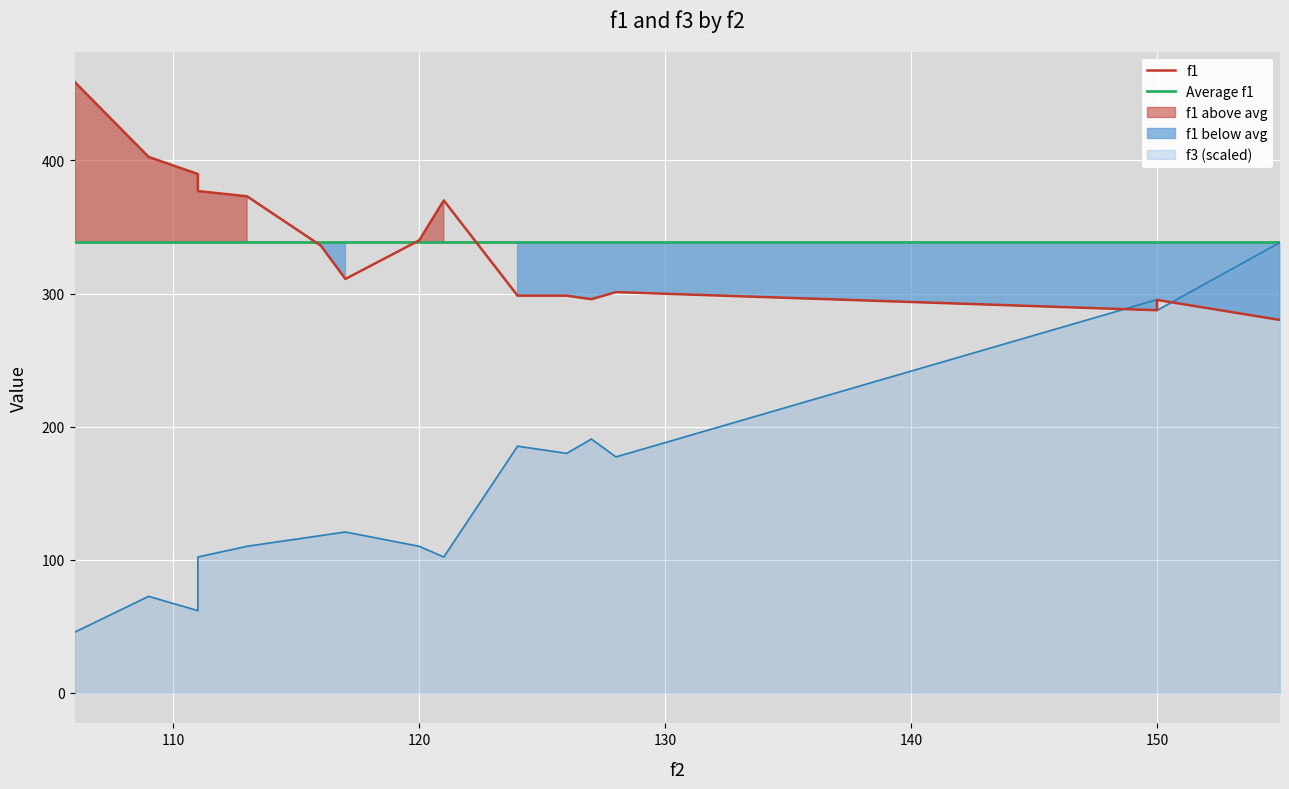

Reading left to right, what are all the values shown in this chart?

f1: 106=458.8	109=402.6	111=389.8	111=377.0	113=373.0	116=336.0	117=310.9	120=339.9	121=370.0	124=298.4	126=298.4	127=295.7	128=301.1	150=287.5	150=295.2	155=280.2
f3: 106=45.7	109=72.5	111=61.8	111=102.1	113=110.1	116=118.2	117=120.9	120=110.1	121=102.1	124=185.3	126=180.0	127=190.7	128=177.3	150=295.4	150=287.4	155=338.4